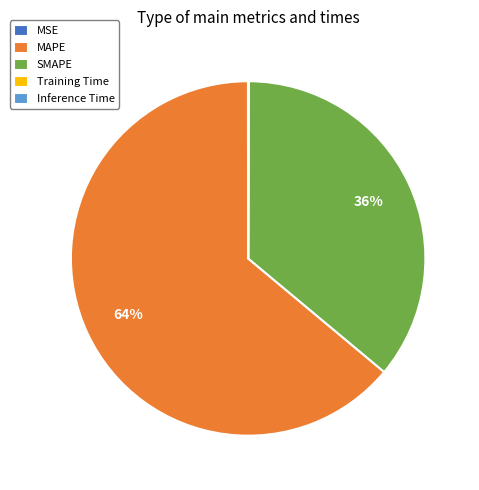

To the nearest percent, what is the difference between the largest and smallest slice percentages?

64%